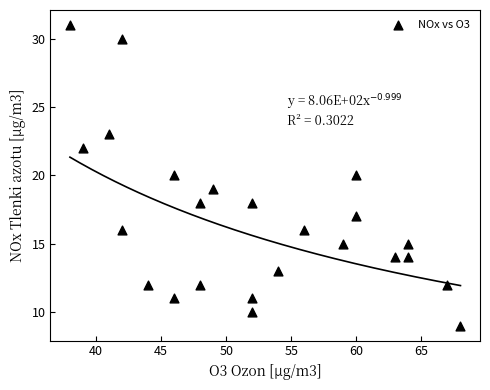

What is the range of Y values (max minus min)?

22